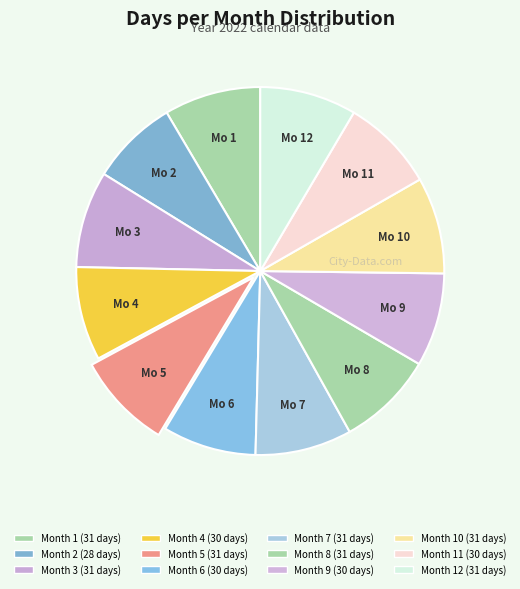

Count the number of slices in the pie.

12